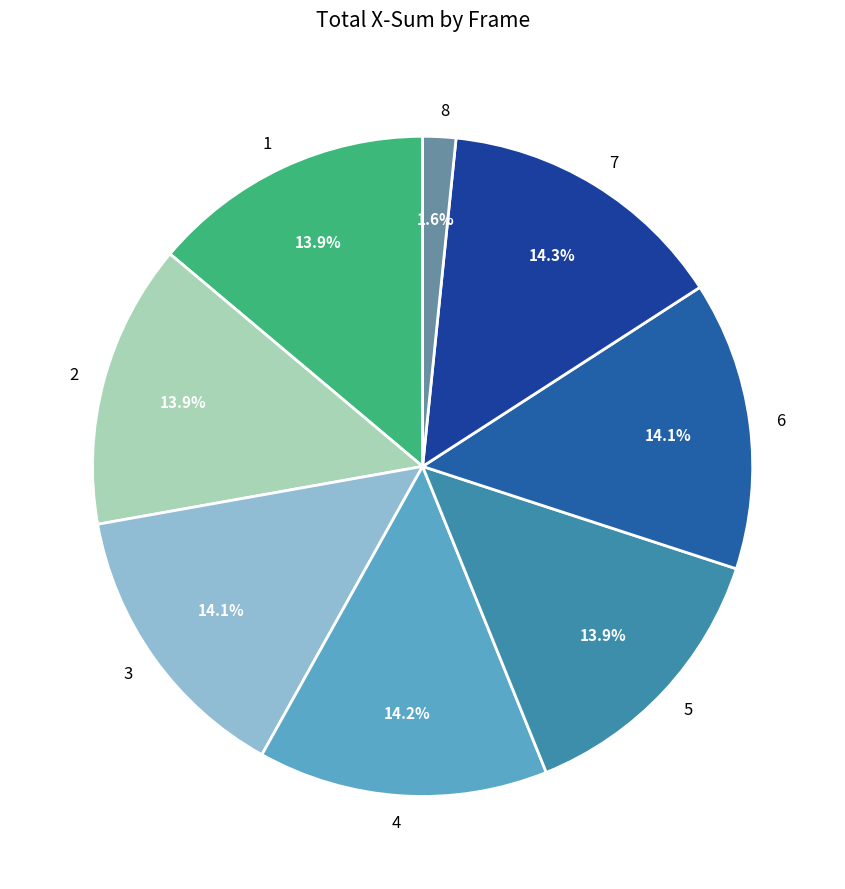

Does 4 represent more than half of the total?

No